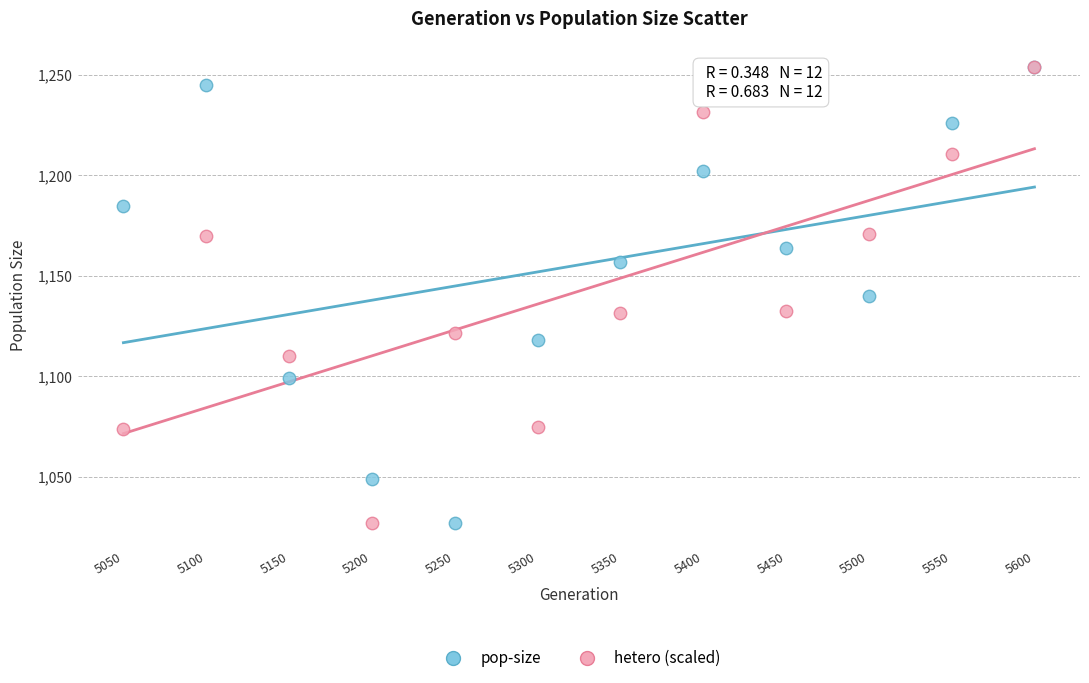

What are all the series names shown in the legend?

pop-size, hetero (scaled)